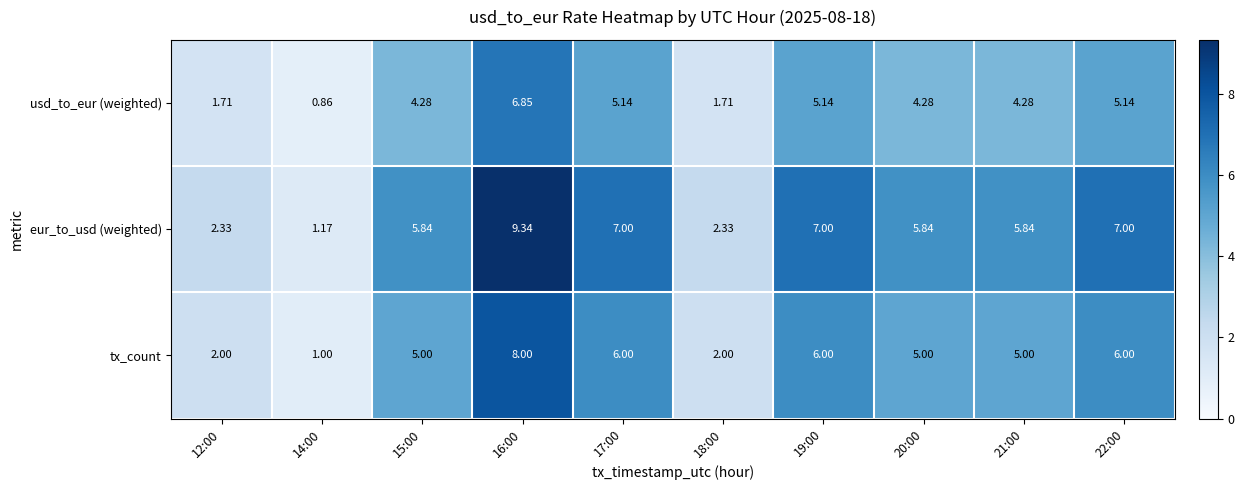

Which category has the highest value across all series?

16:00